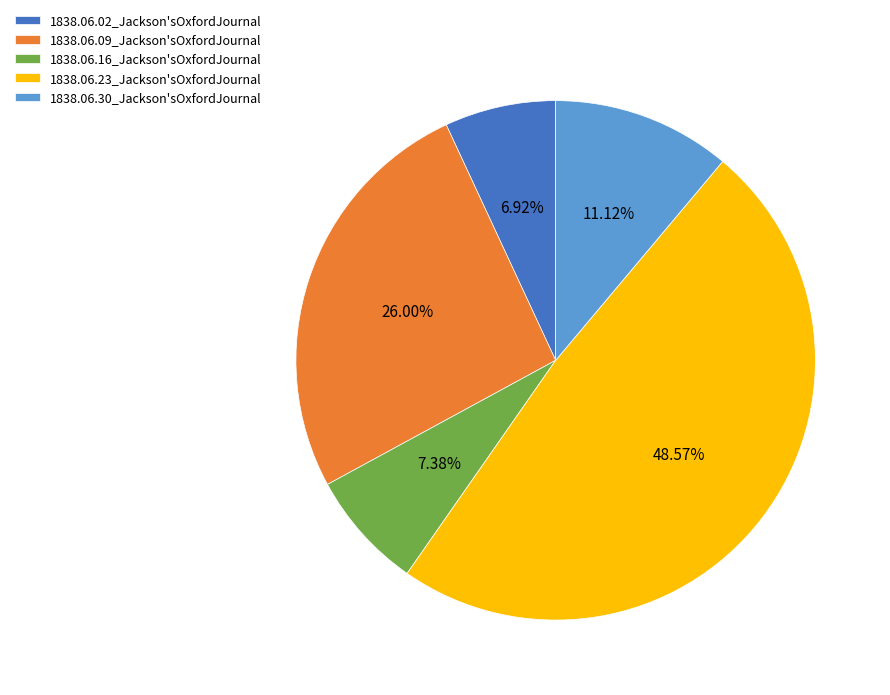

Which has a higher value, 1838.06.09_Jackson'sOxfordJournal or 1838.06.23_Jackson'sOxfordJournal?

1838.06.23_Jackson'sOxfordJournal